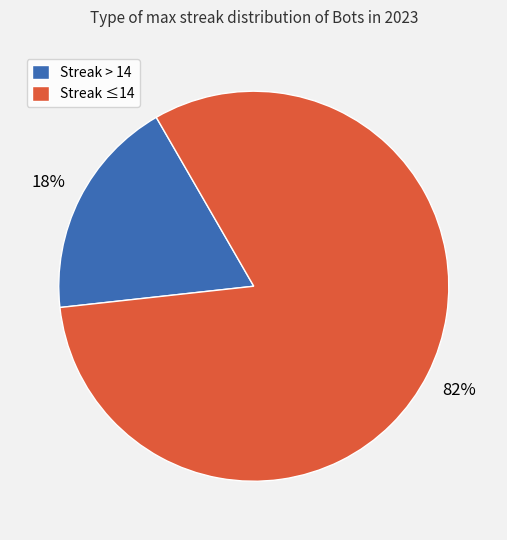

To the nearest percent, what percentage of the pie is Streak > 14?

18%